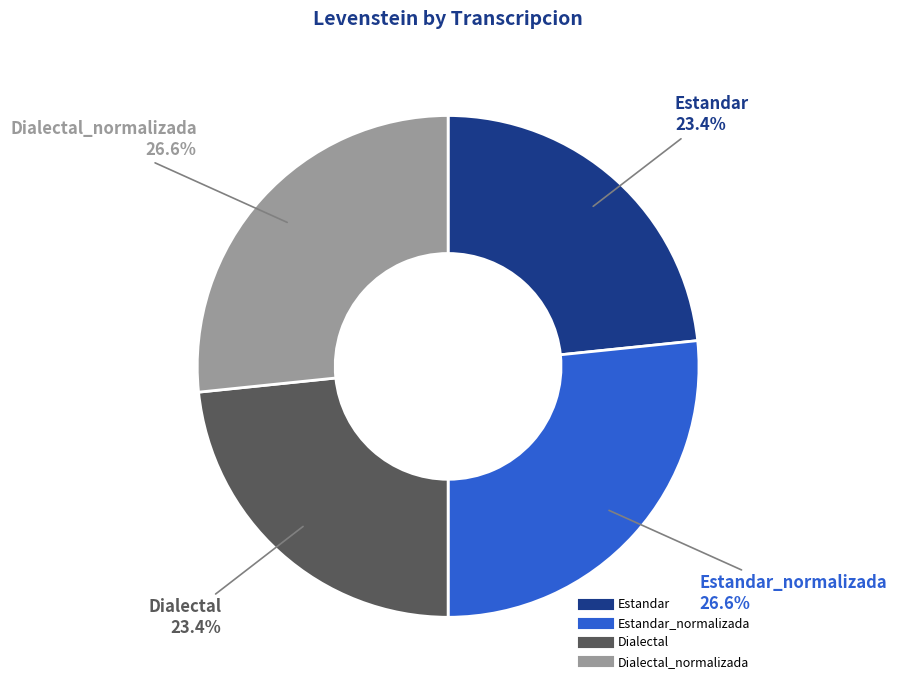

Is there any slice that represents more than half of the pie?

No